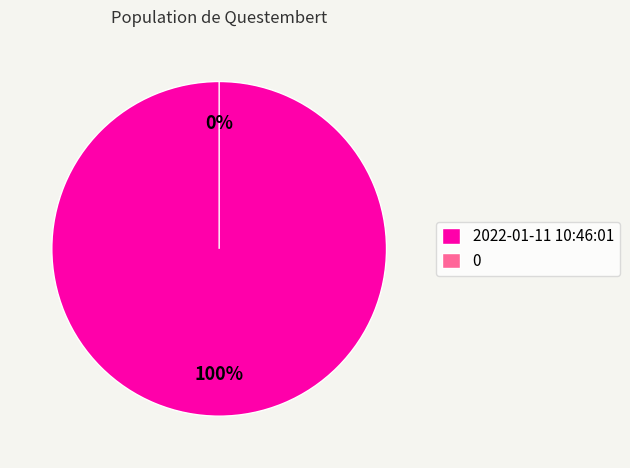

Combined, what portion of the pie is 2022-01-11 10:46:01 and 0?

100.0%